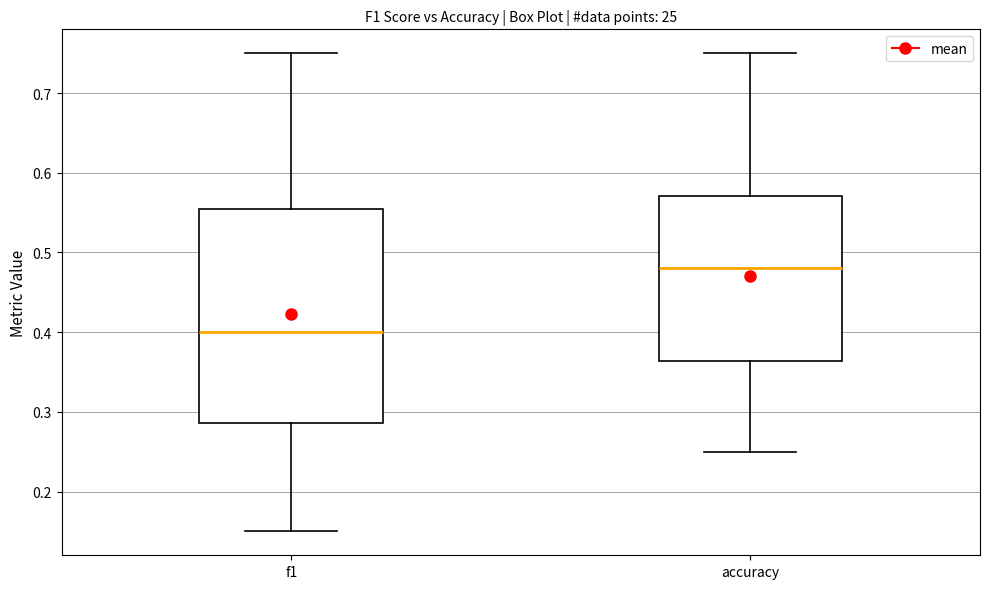

Which box is the tallest, from its lower edge to its upper edge?

f1